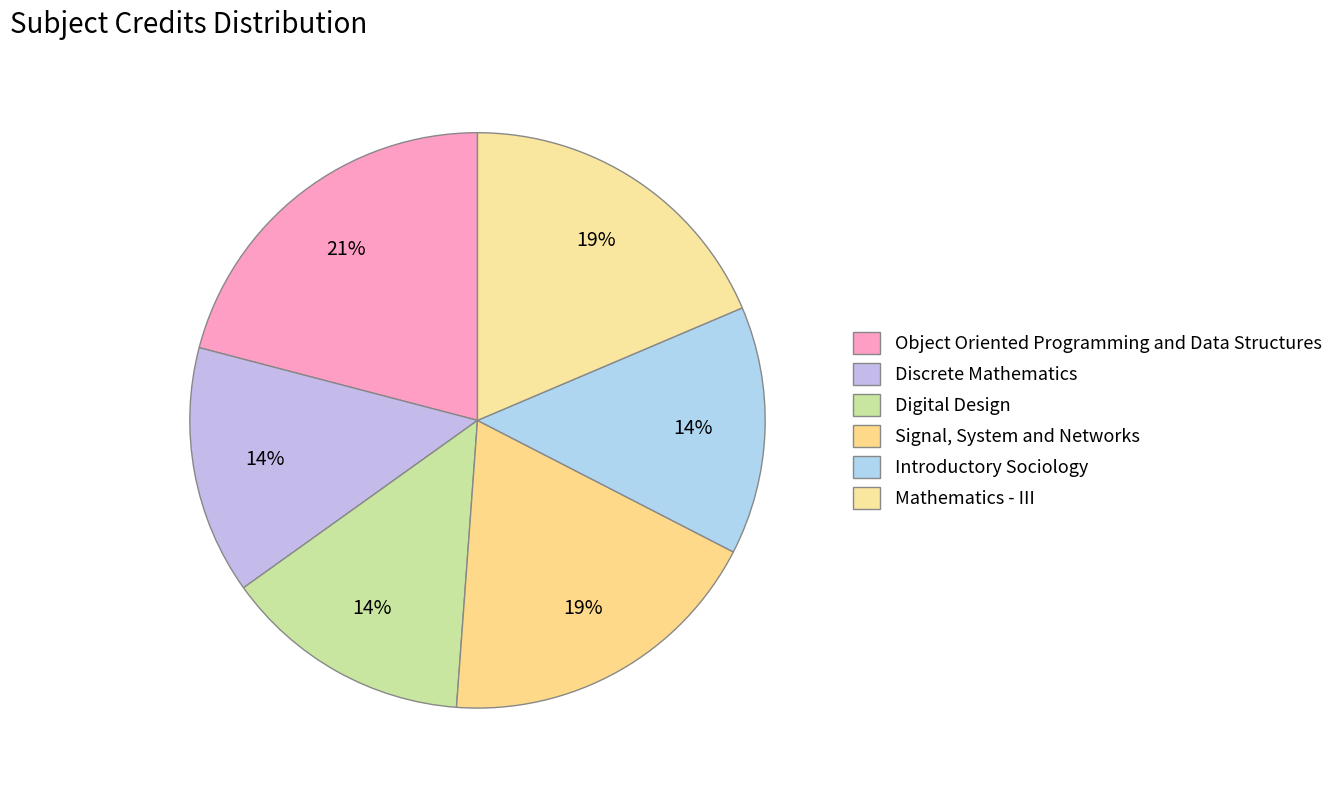

How much of the chart is everything except Introductory Sociology?

86.0%